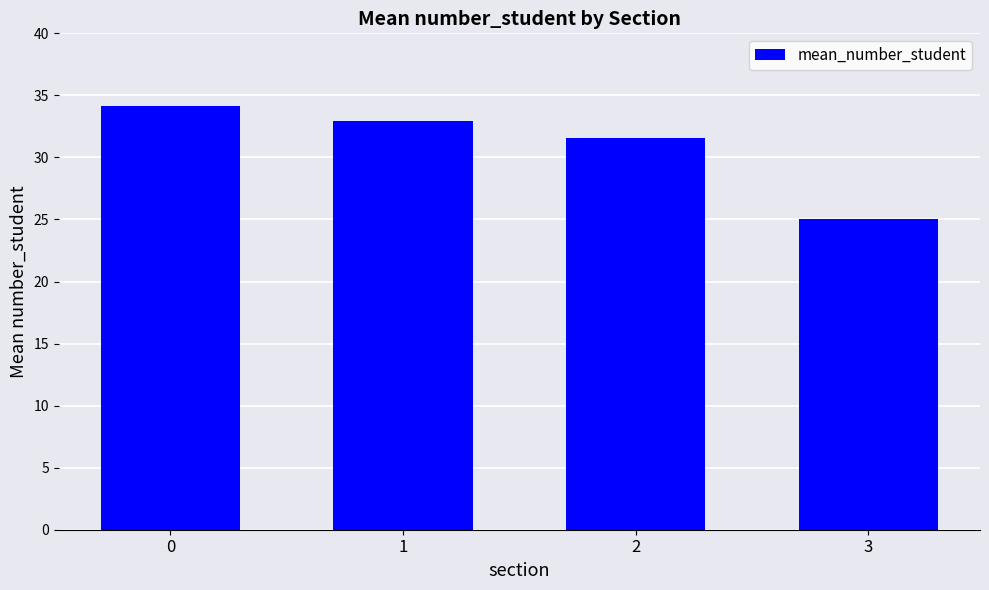

What is the change in value from 1 to 3?

-7.9